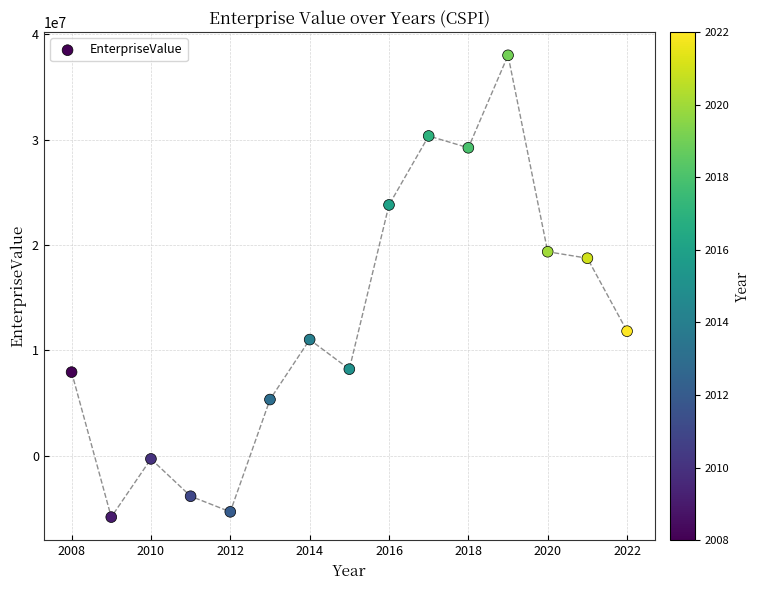

What Y value in the scatter plot is closest to 16101729?

18758014.9